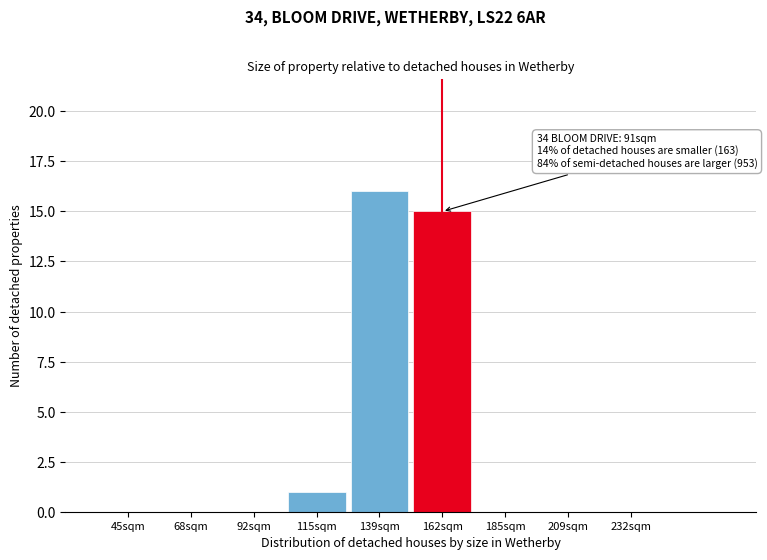

Reading left to right, what are all the values shown in this chart?

45sqm=0	68sqm=0	92sqm=0	115sqm=1	139sqm=16	162sqm=15	185sqm=0	209sqm=0	232sqm=0